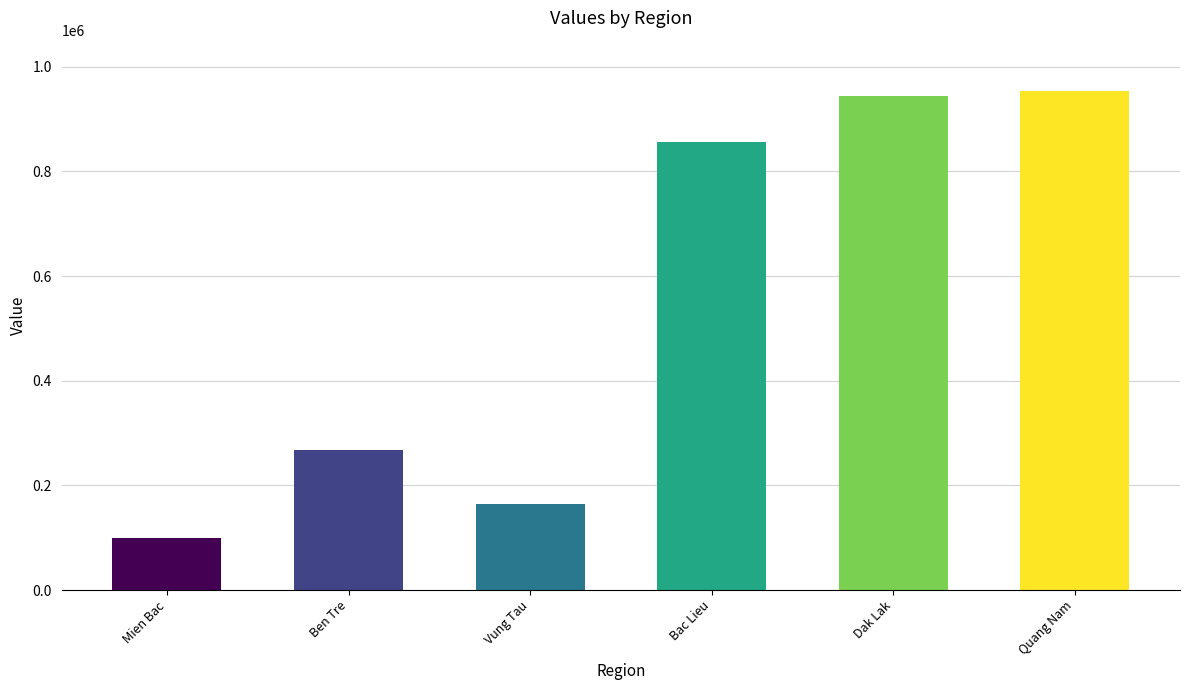

Rank the categories by value from lowest to highest.

Mien Bac, Vung Tau, Ben Tre, Bac Lieu, Dak Lak, Quang Nam